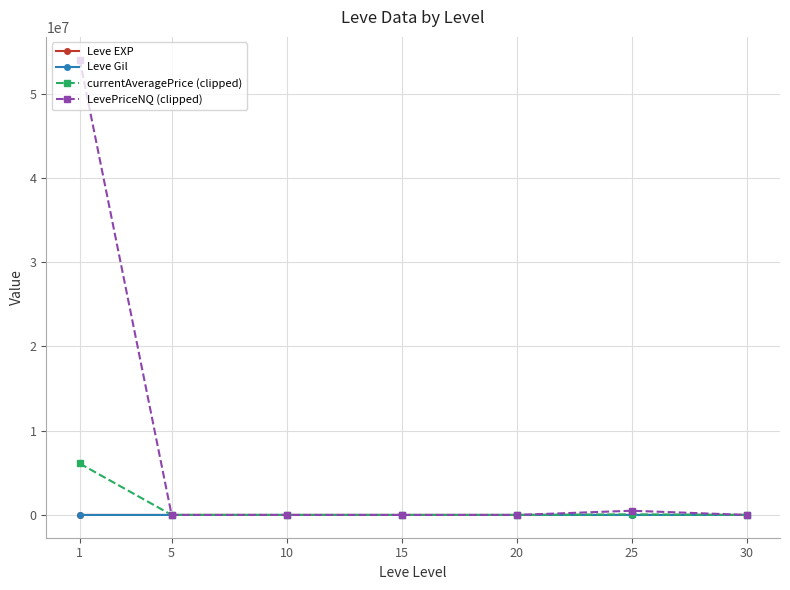

What is the total value across all series at 20?

1955.7